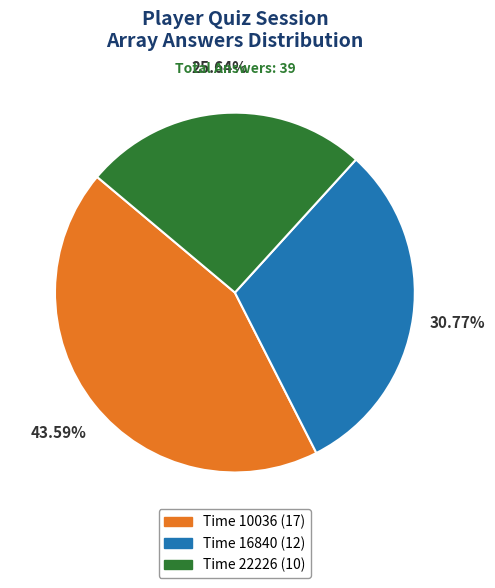

Is the sum of Time 16840 (12) and Time 22226 (10) greater than half?

Yes